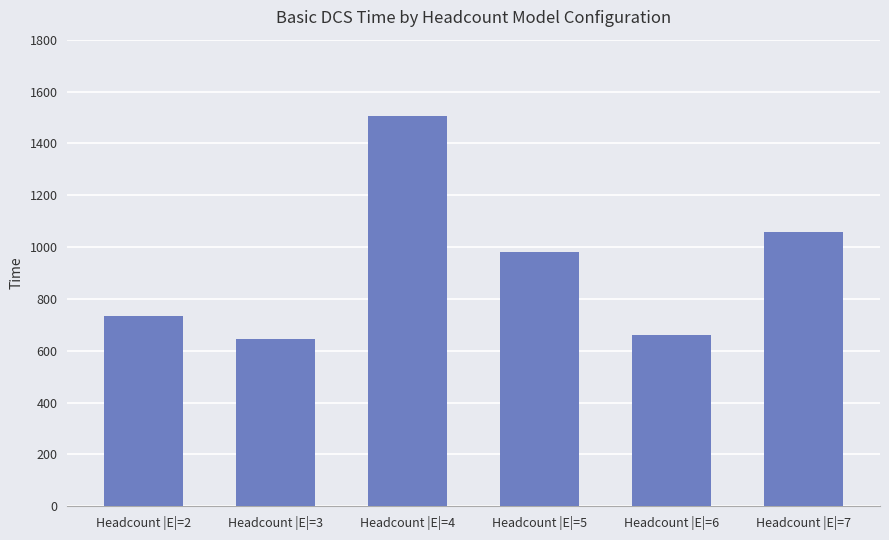

What is the difference between the maximum and minimum values?

859